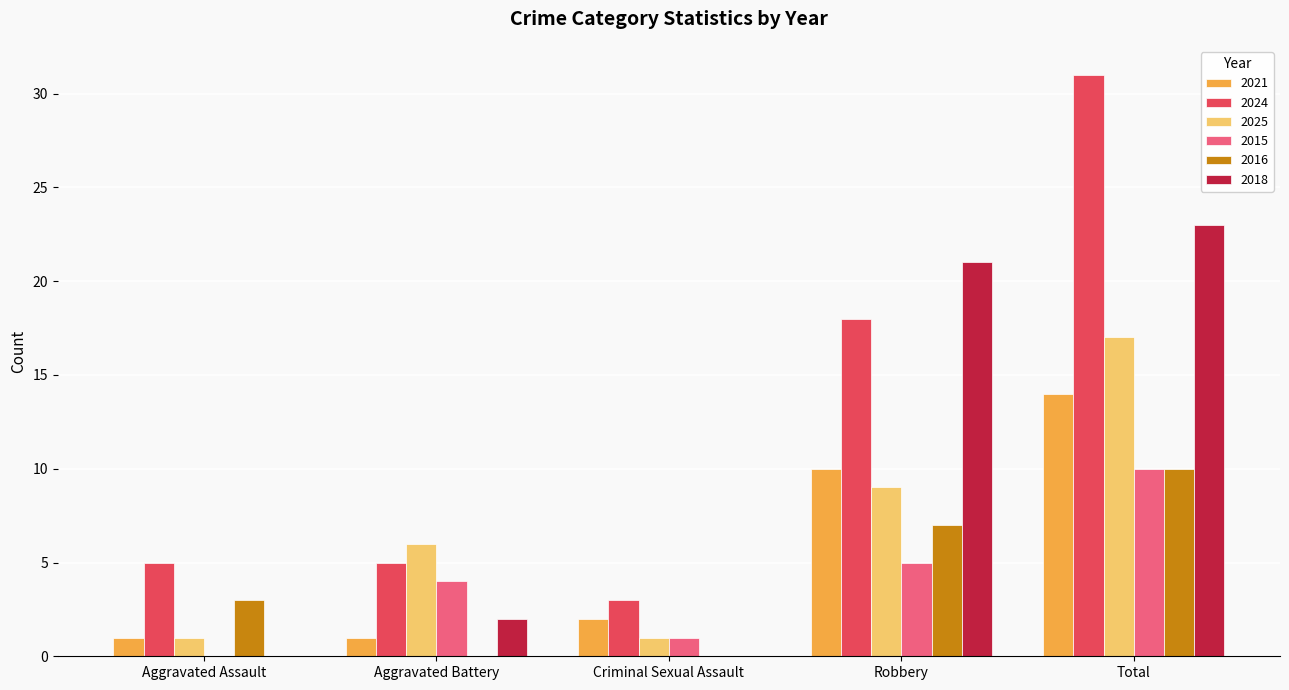

How many groups of bars are there?

5